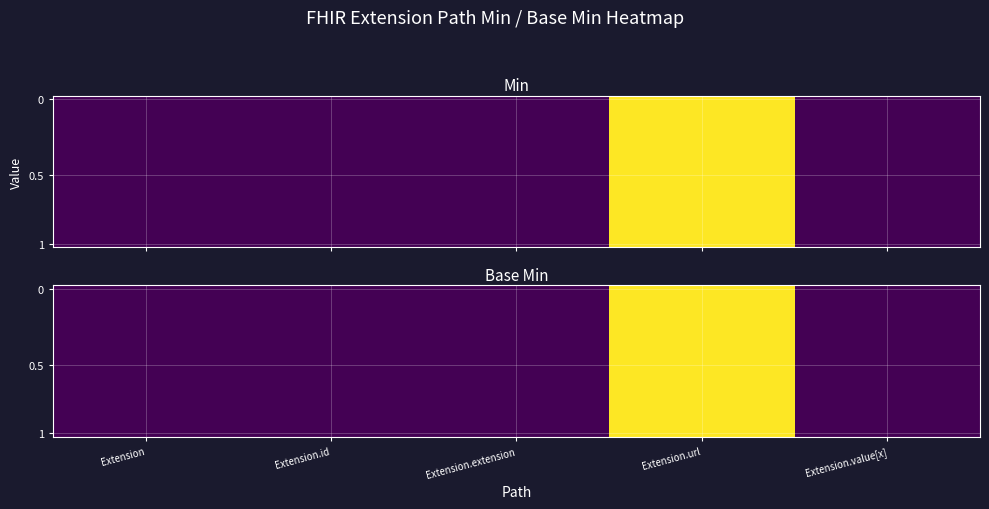

At which category is the sum across all series the highest?

Extension.url